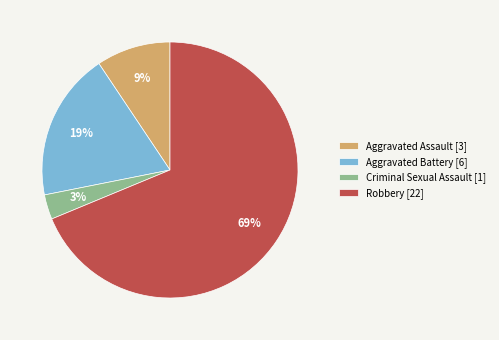

Which slice is the smallest?

Criminal Sexual Assault